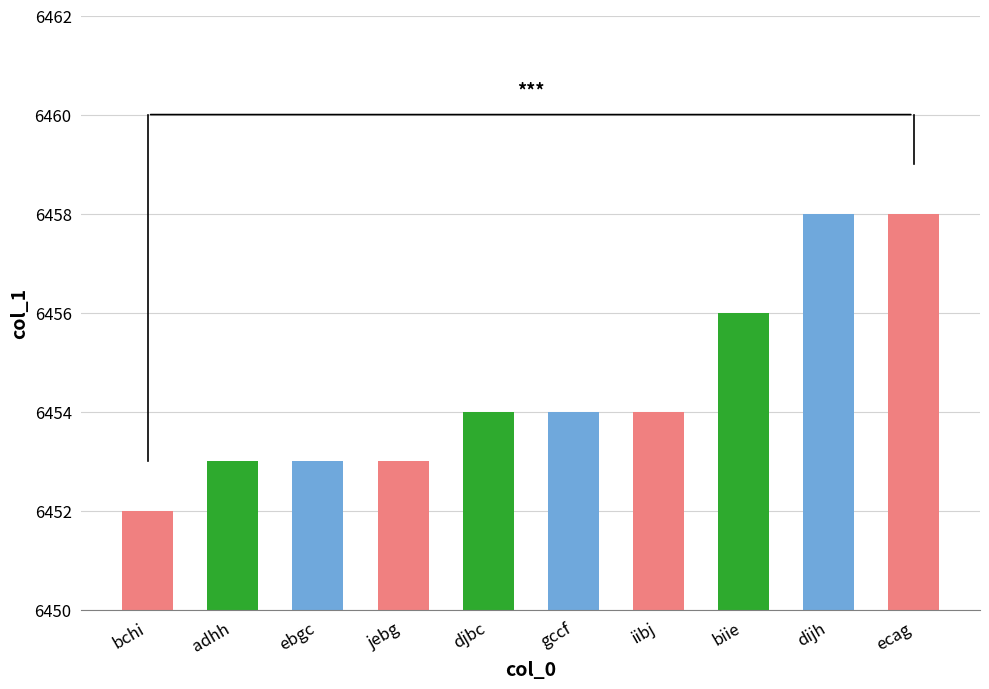

At which category does the chart reach its minimum across all series?

bchi